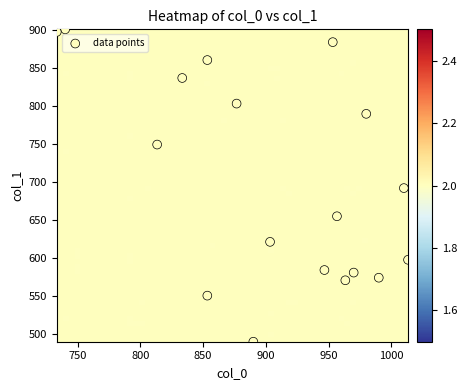

What is the range of X values (max minus min)?

280.0